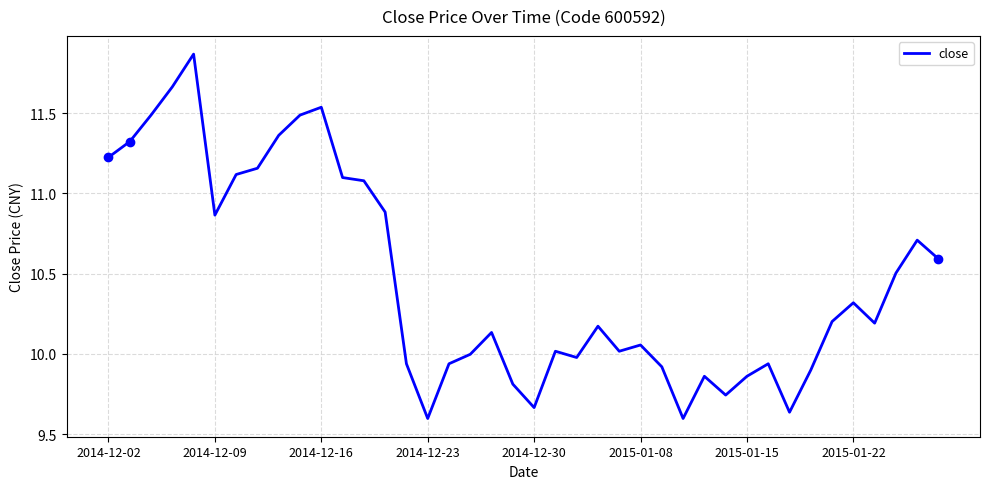

What is the difference between the maximum and minimum values?

2.3